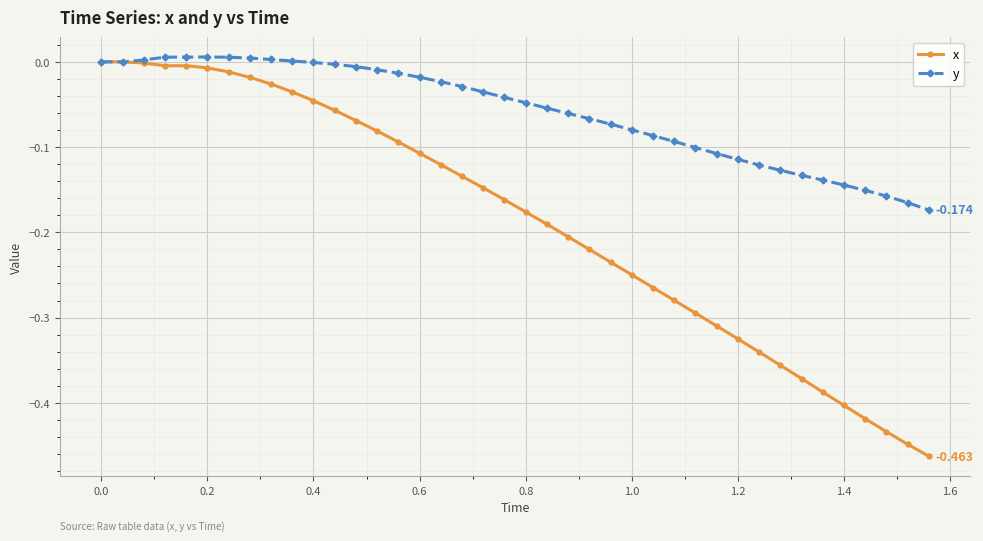

Rank the series by their average value, from highest to lowest.

y, x